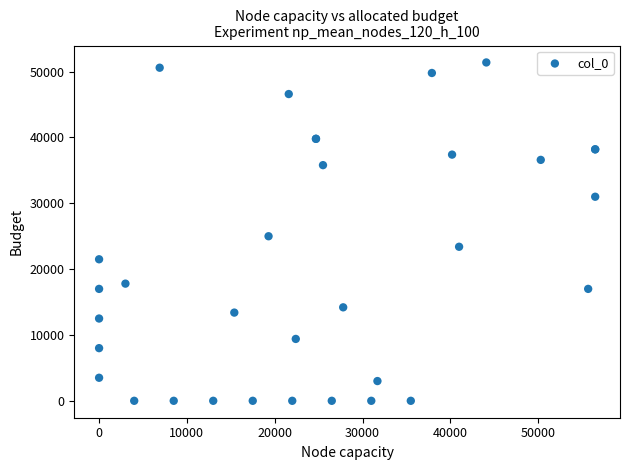

What Y value in the scatter plot is closest to 25700?

25000